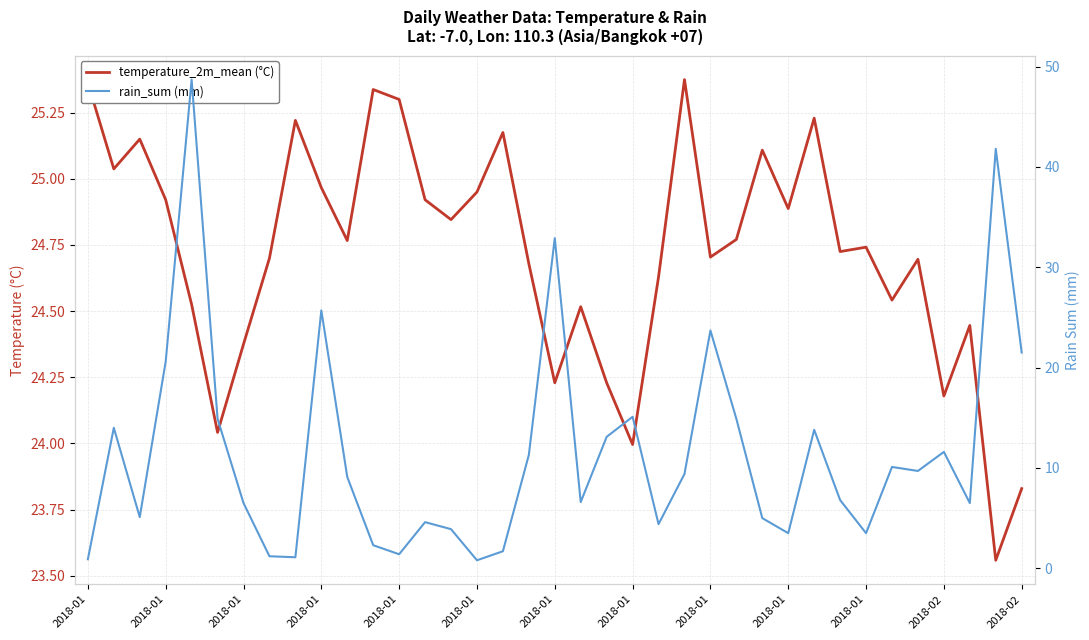

What is the maximum value for temperature_2m_mean (°C)?

25.4